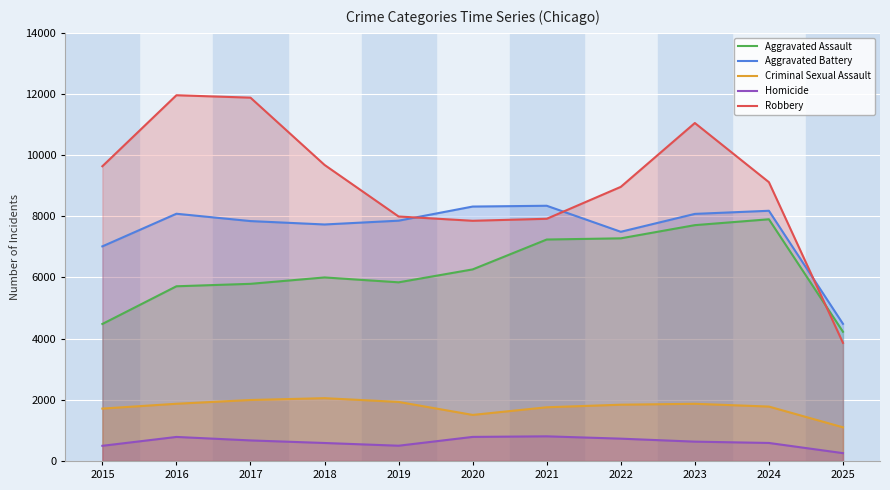

What is the average value of the Criminal Sexual Assault series?

1765